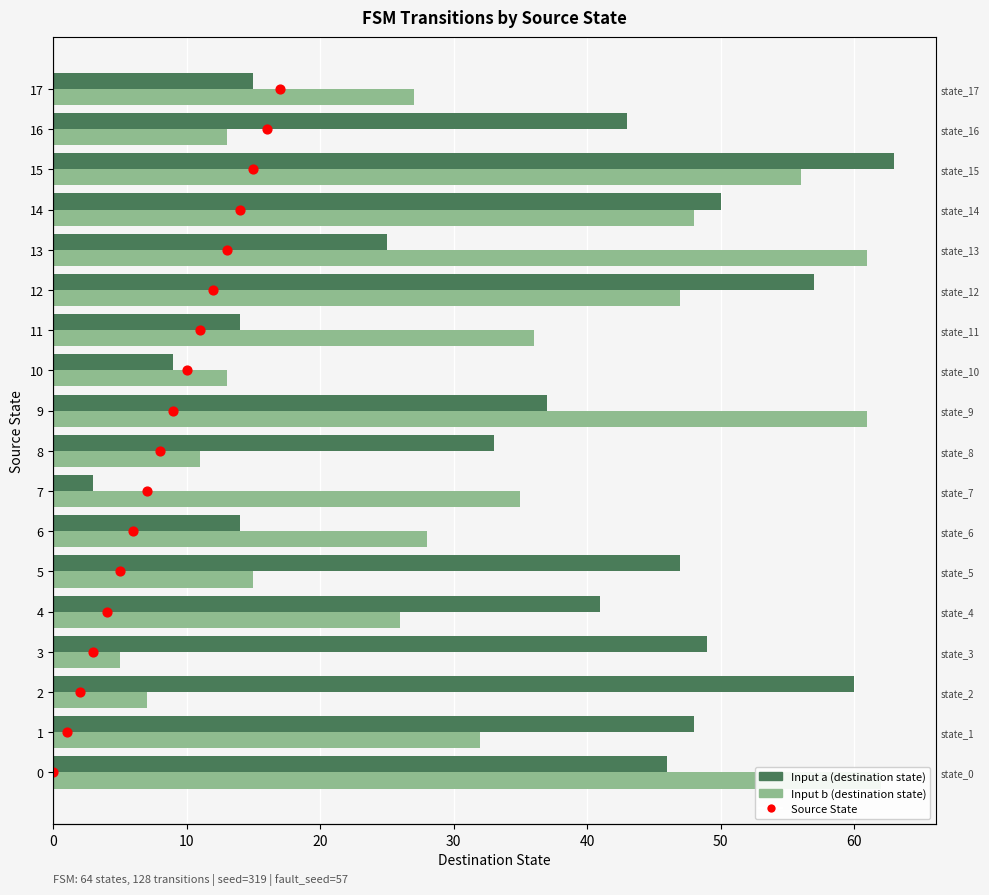

What is the total value across all series at 12?

116